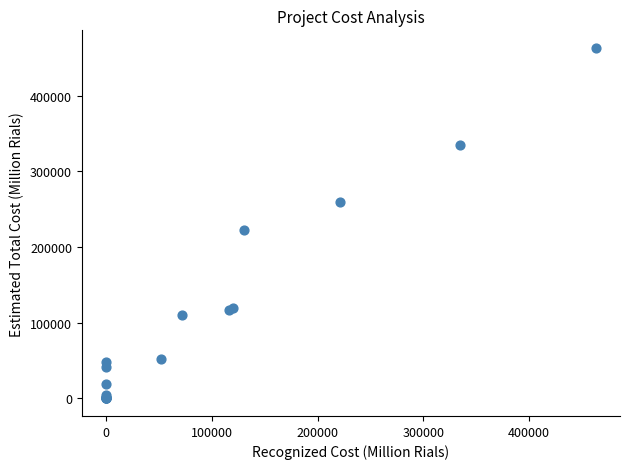

What Y value in the scatter plot is closest to 231563?

222813